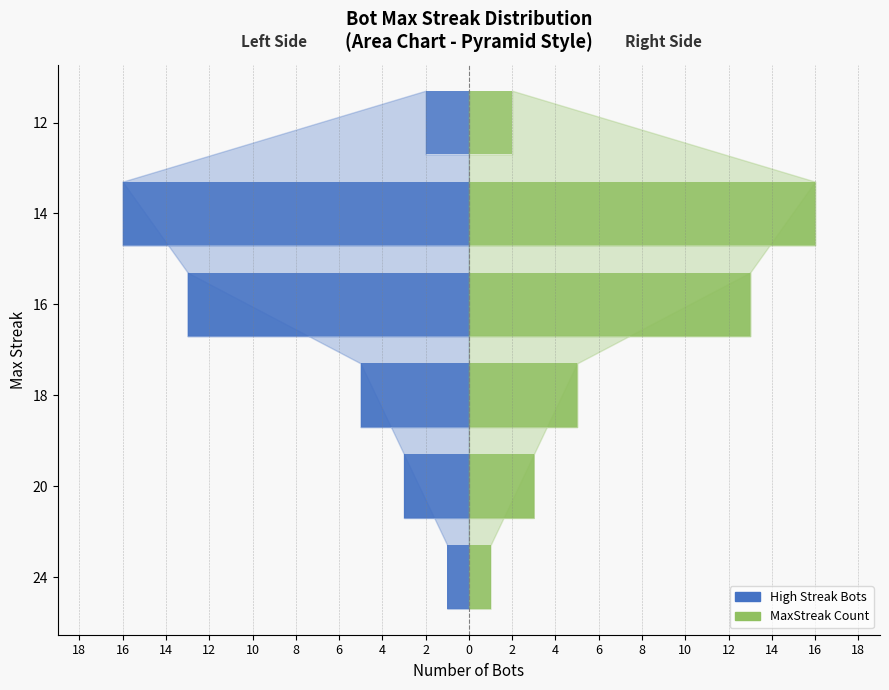

Rank the series by their average value, from highest to lowest.

MaxStreak Count, High Streak Bots